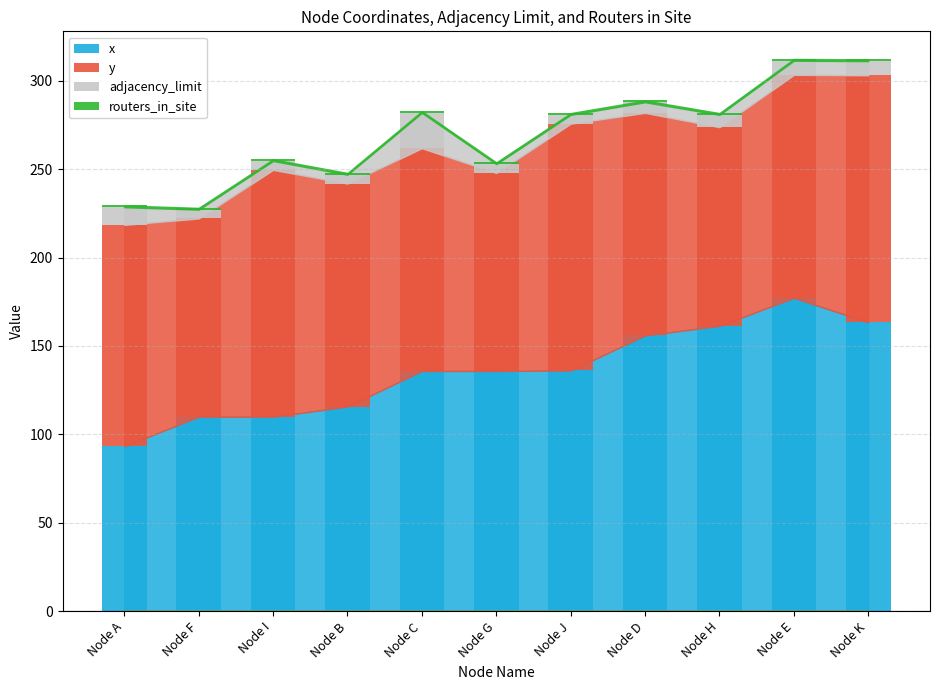

At which label does x reach its minimum?

Node A